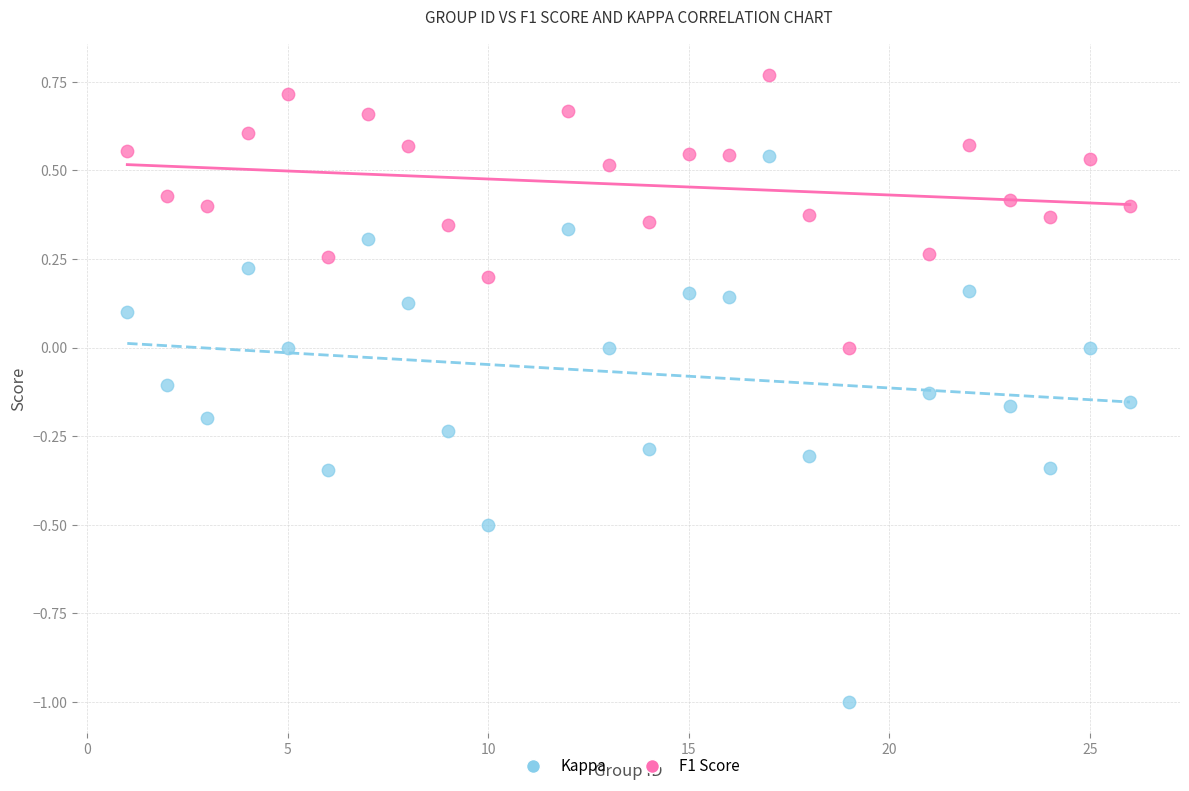

Which series reaches the minimum Y coordinate?

Kappa